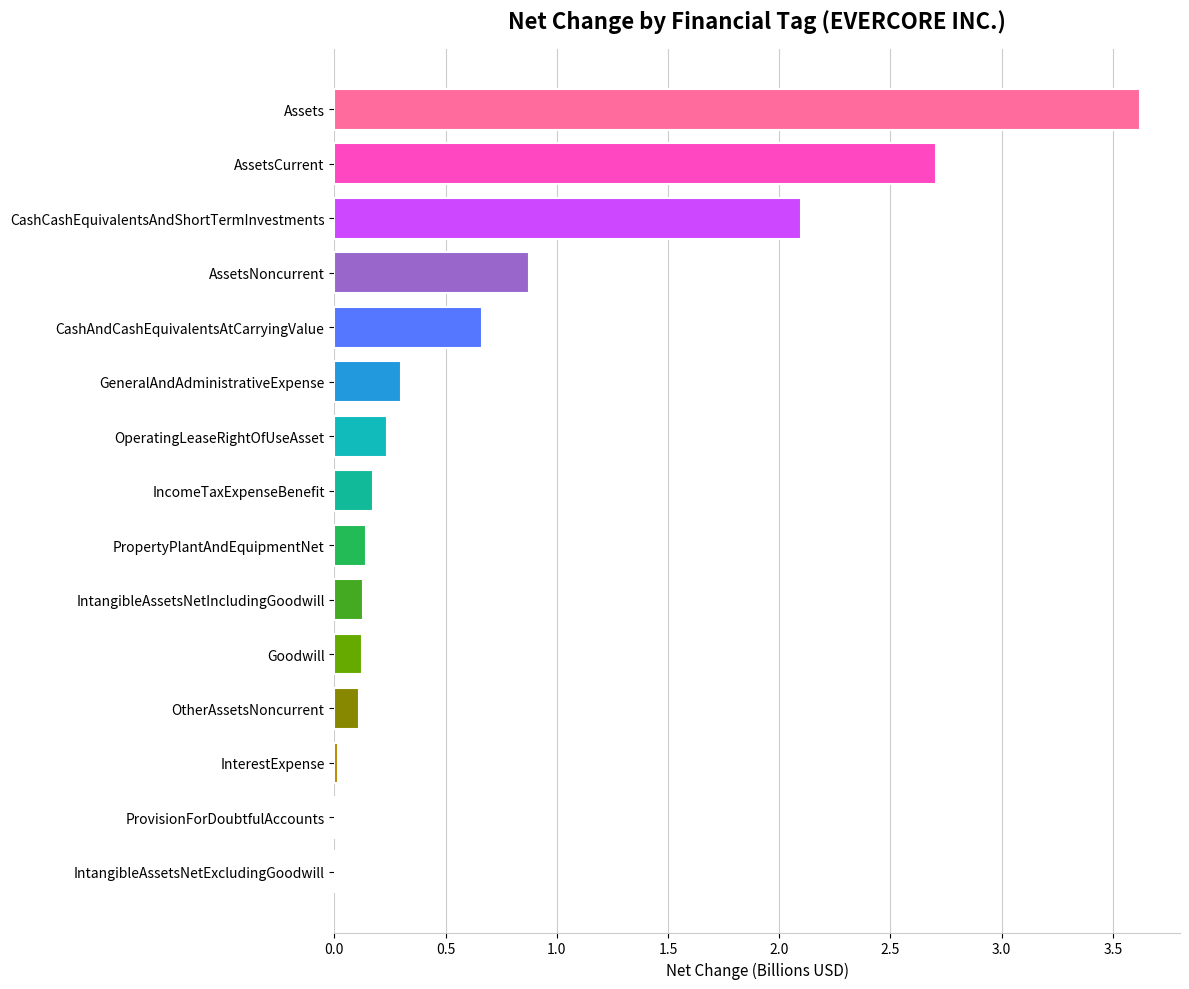

At which label is the value closest to 1?

AssetsNoncurrent